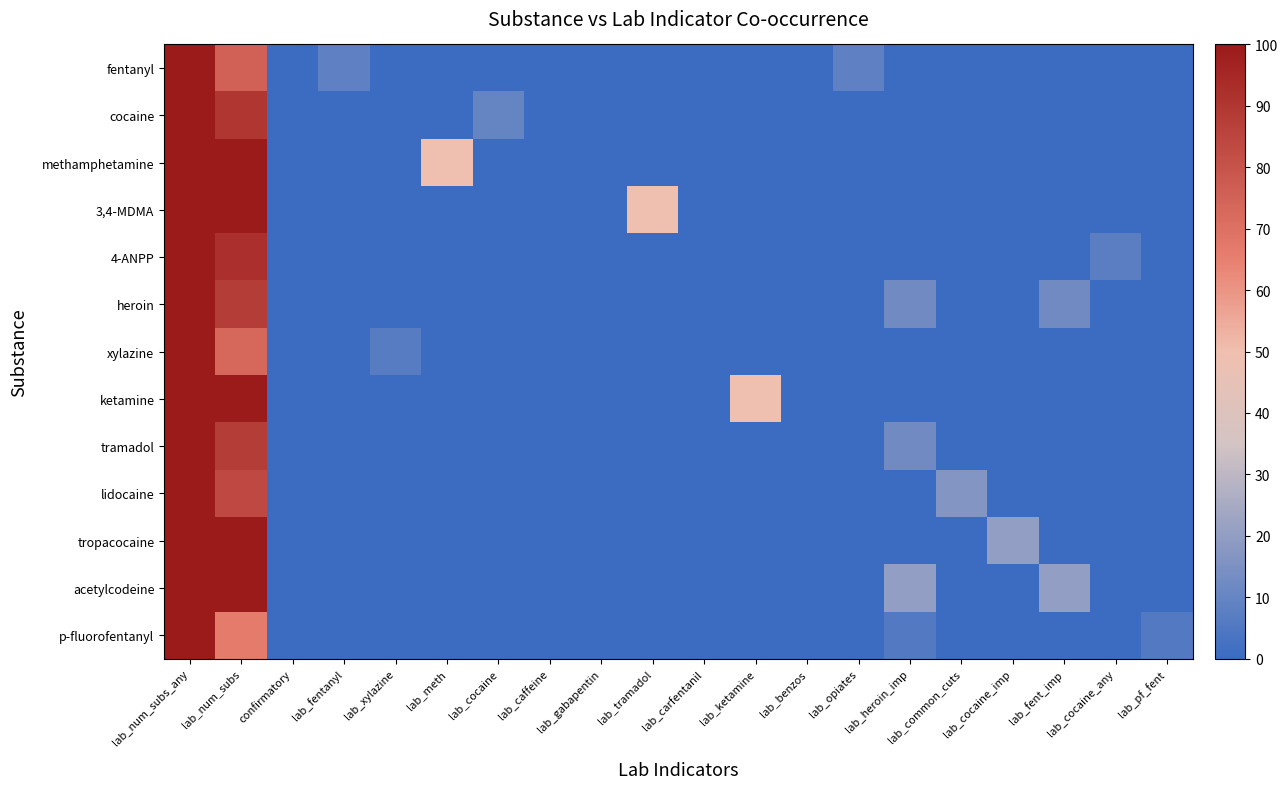

What is the maximum value shown in the chart?

100.0